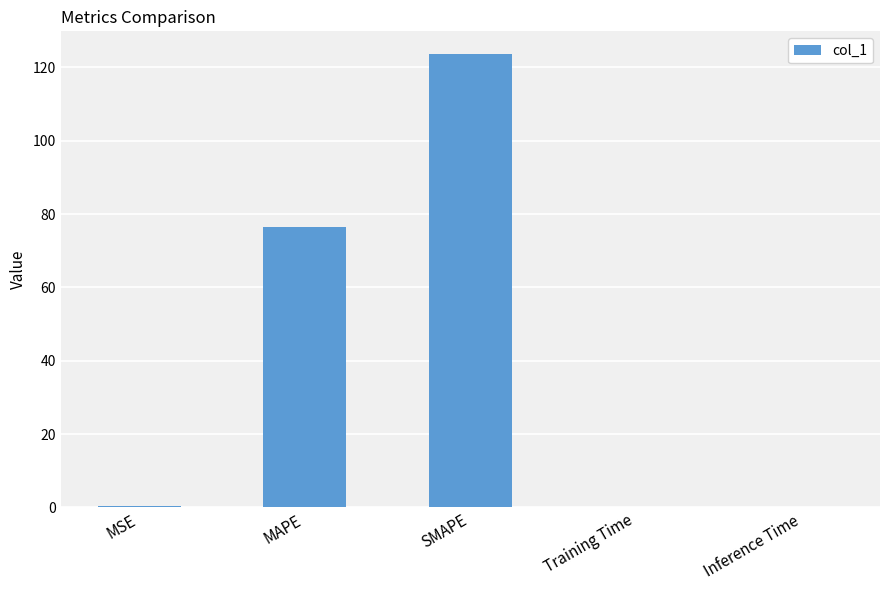

Where is the data nearest to the value 61?

MAPE